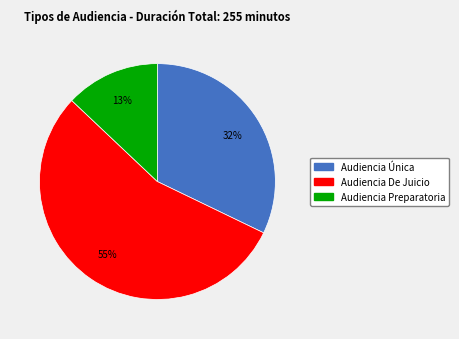

What percentage is the Audiencia De Juicio slice, to the nearest percent?

55%